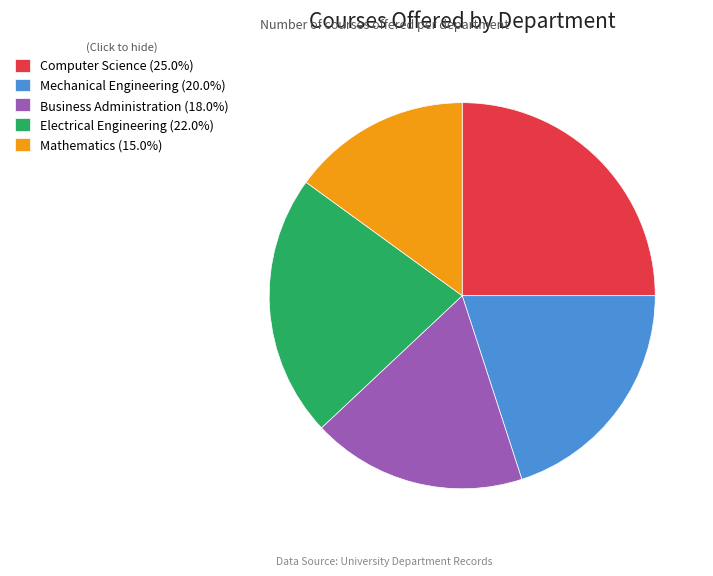

Do Electrical Engineering (22.0%) and Mathematics (15.0%) together represent more than half of the pie?

No